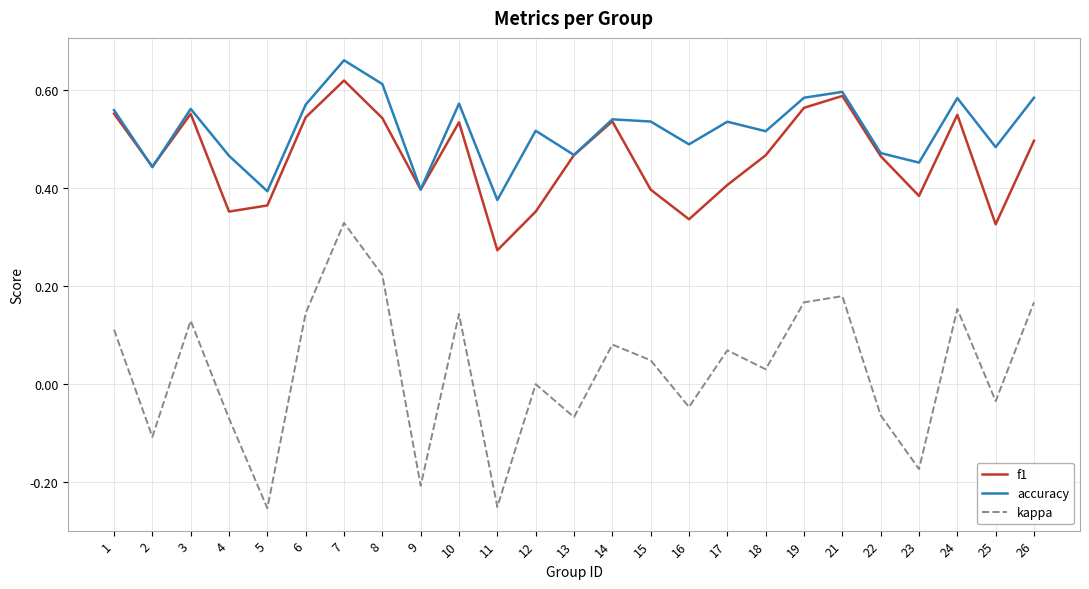

The kappa series shows 0.0 at 1. True or false?

False